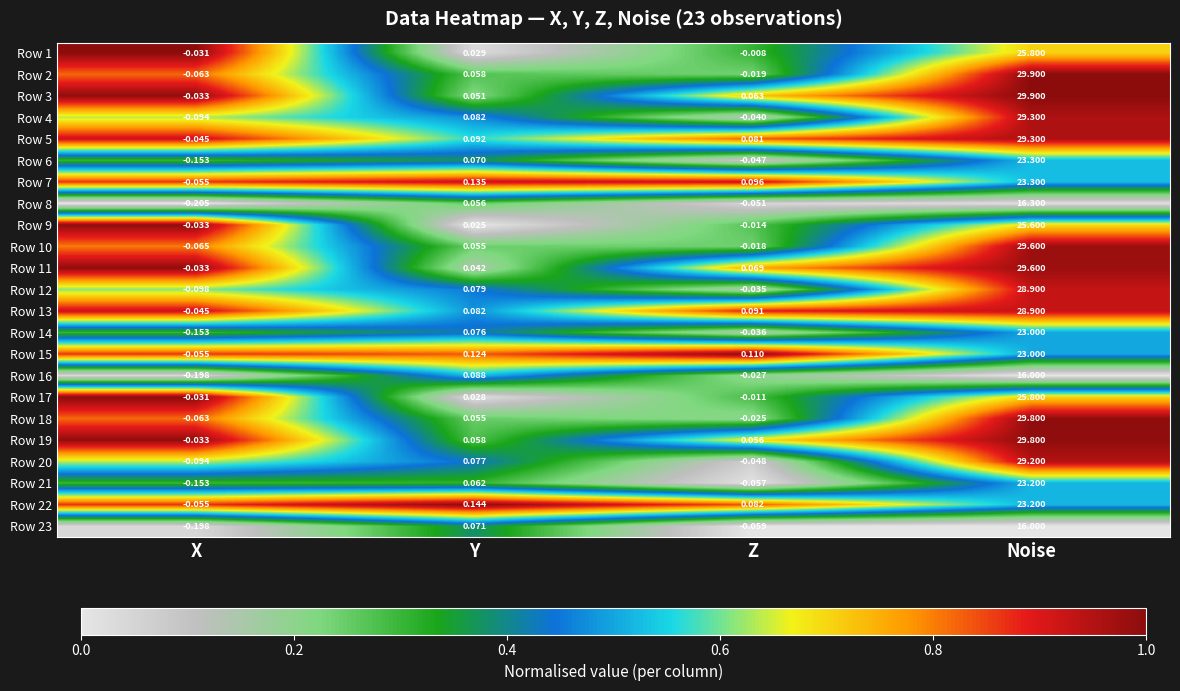

What is the greatest value displayed?

29.9